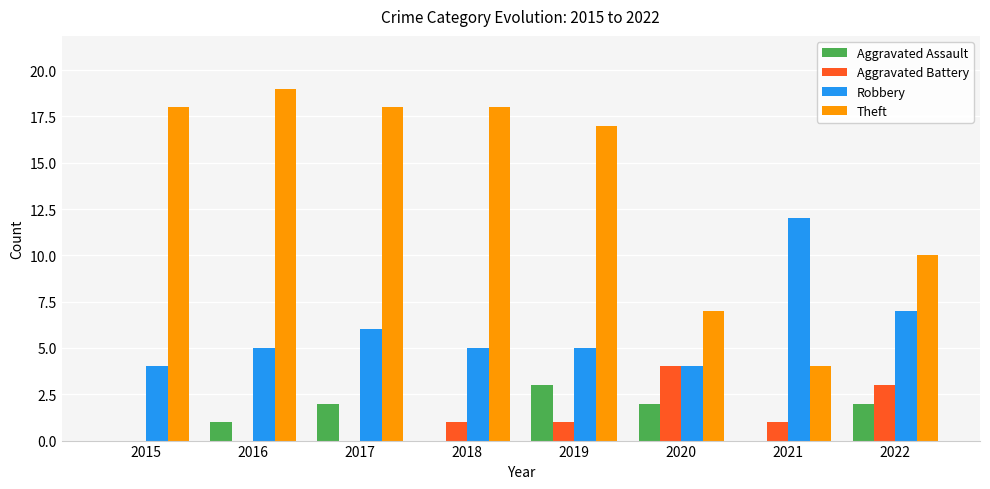

What is the sum of all Robbery values?

48